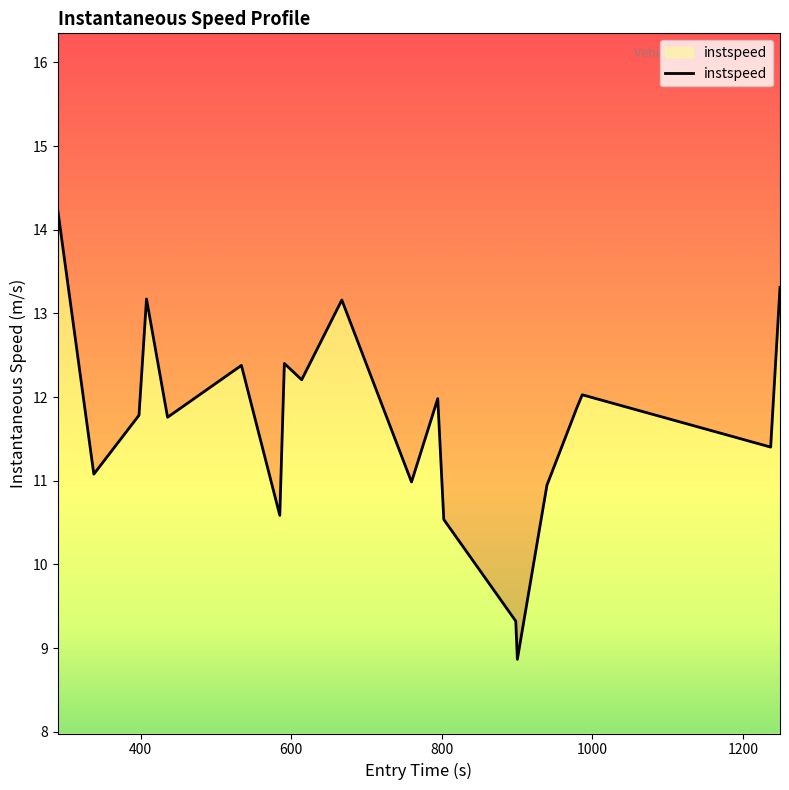

Reading right to left, what are all the values shown in this chart?

13.3	11.4	12.0	11.9	10.9	8.9	9.3	10.5	12.0	11.0	13.2	12.2	12.4	10.6	12.4	11.8	13.2	11.8	11.1	14.2